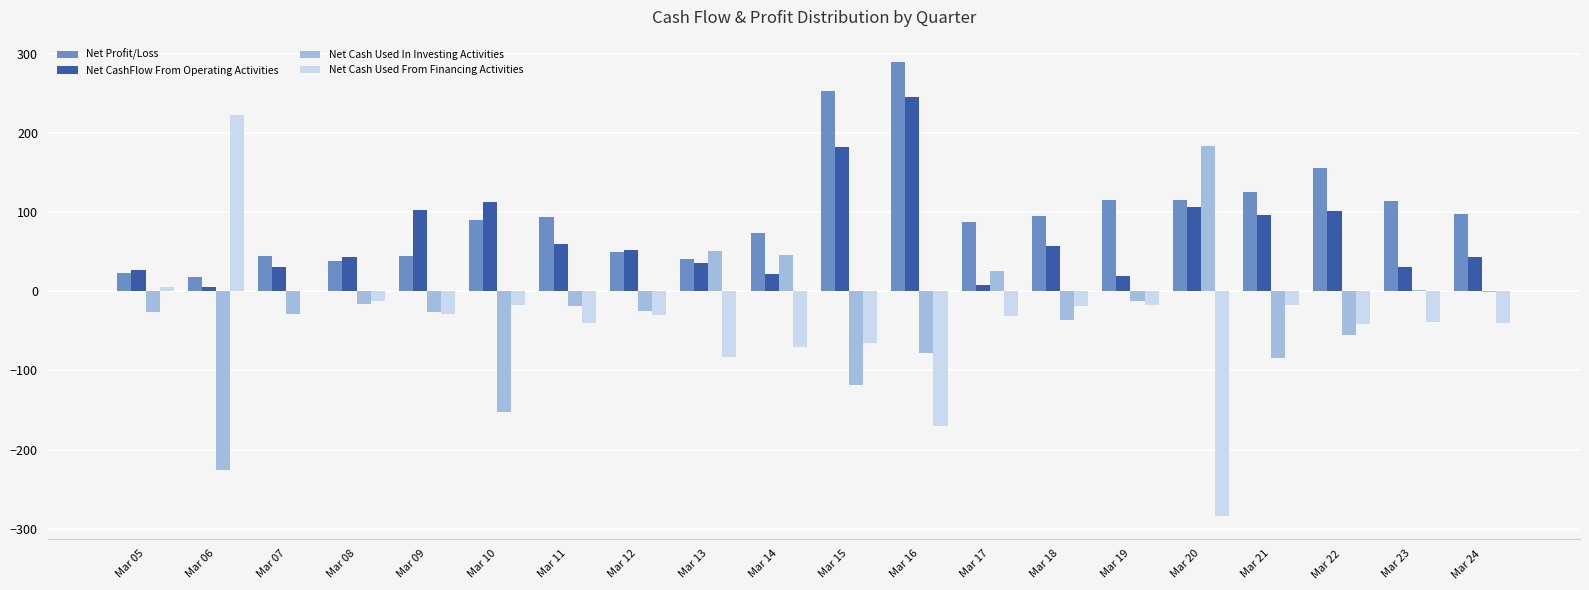

Which series has the largest total across all categories?

Net Profit/Loss